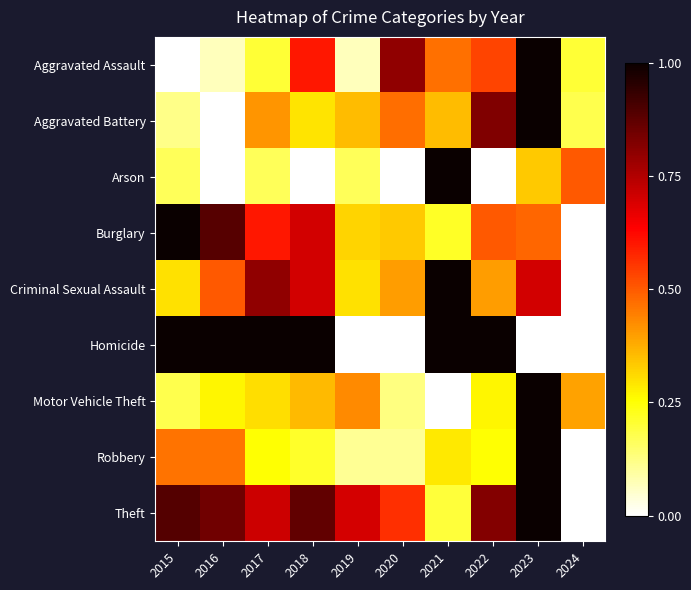

What is the total value across all series at 2021?

4.5